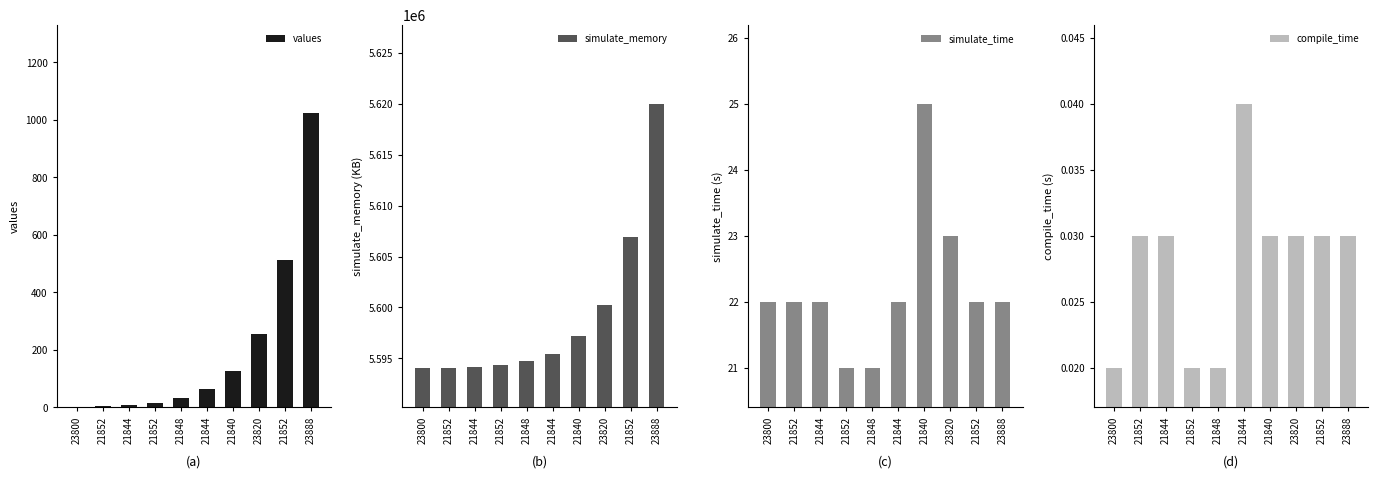

At which label does simulate_time reach its peak?

21840